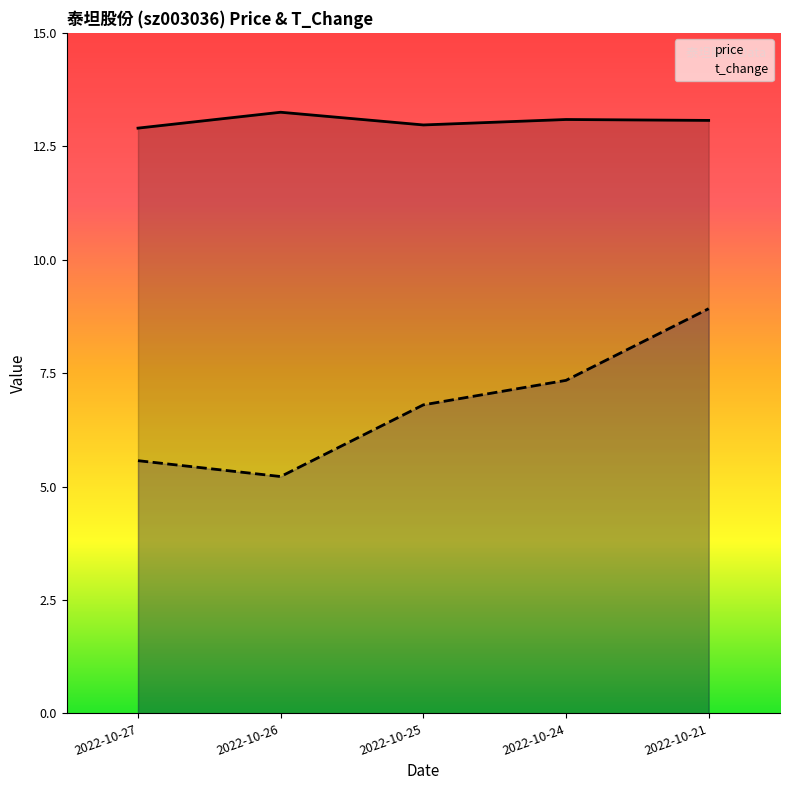

What is the approximate value of price at 2022-10-26?

13.2